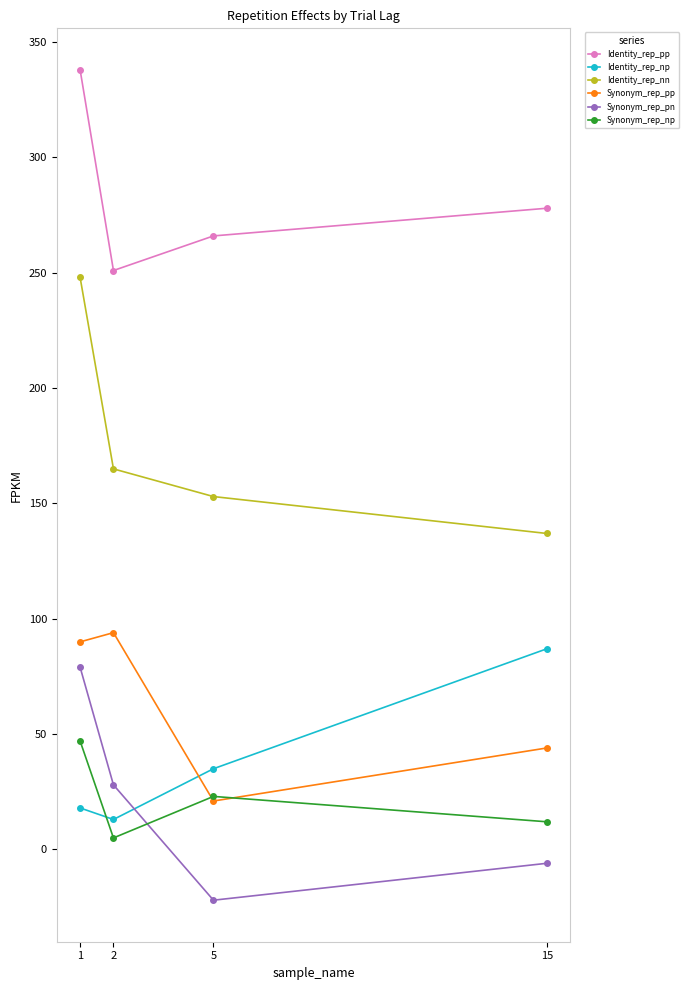

What are all the series names shown in the legend?

Identity_rep_pp, Identity_rep_np, Identity_rep_nn, Synonym_rep_pp, Synonym_rep_pn, Synonym_rep_np